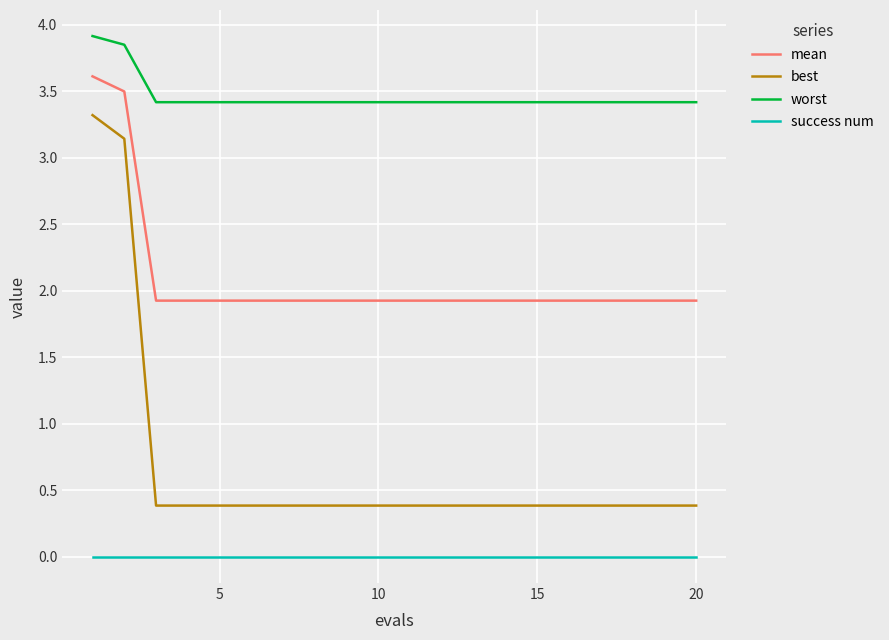

What is the difference between the maximum and minimum values in the best series?

2.9